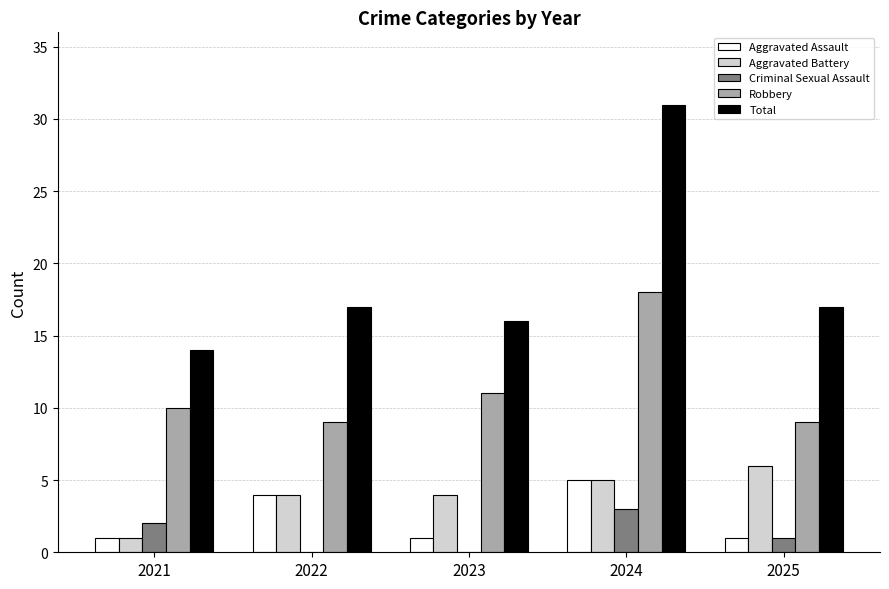

At which label is Aggravated Assault closest to 3?

2022